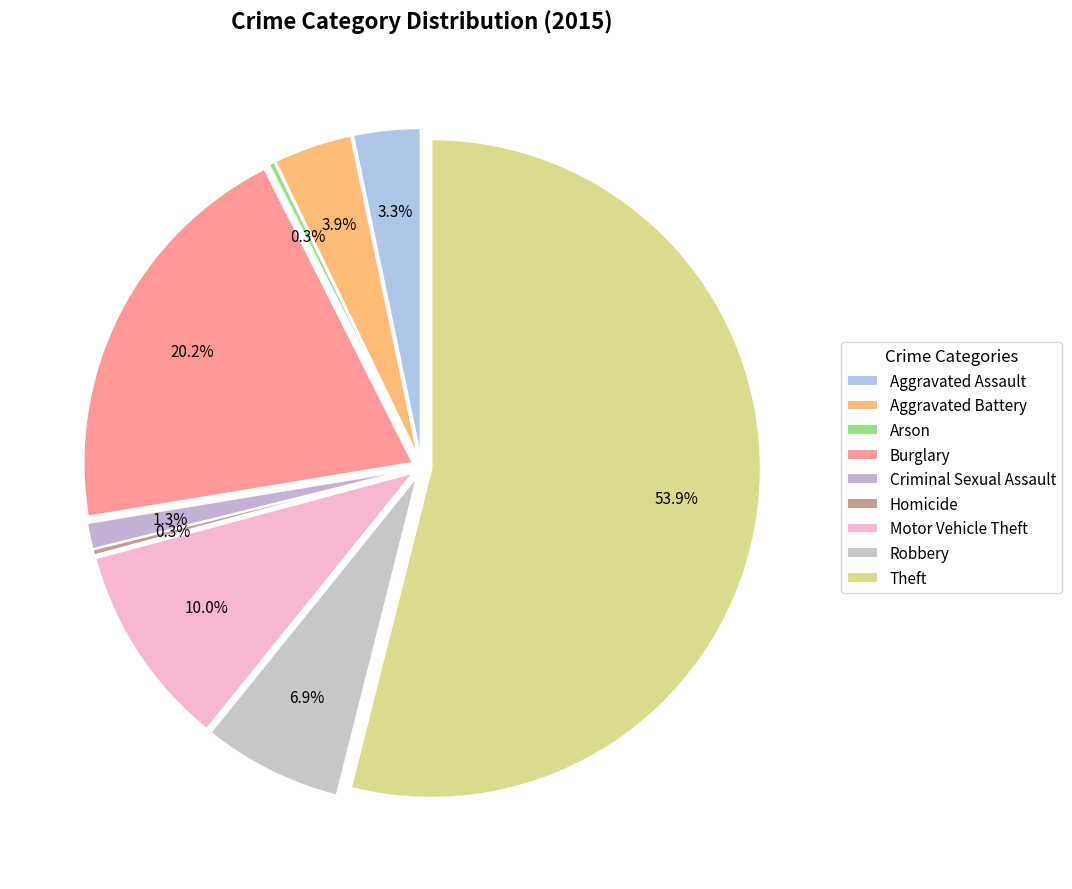

True or false: Criminal Sexual Assault accounts for 1% of the total.

True